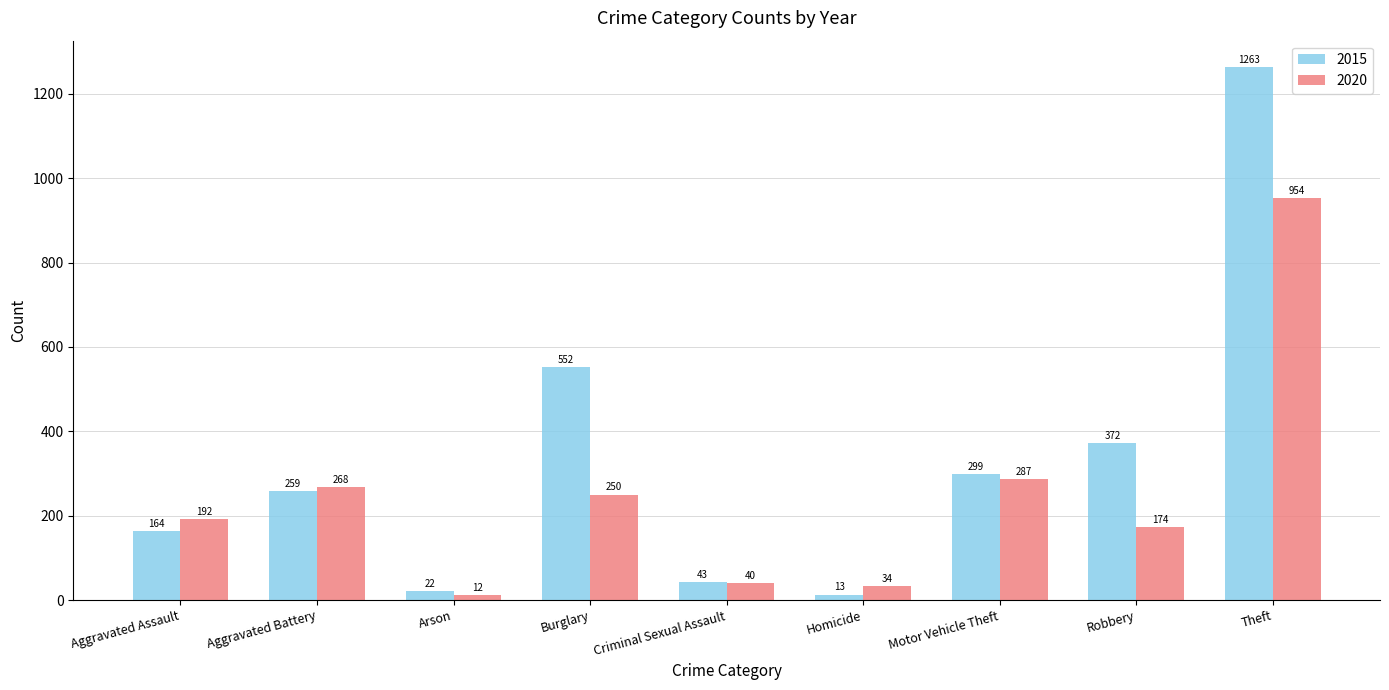

Which series has the largest range (max minus min)?

2015